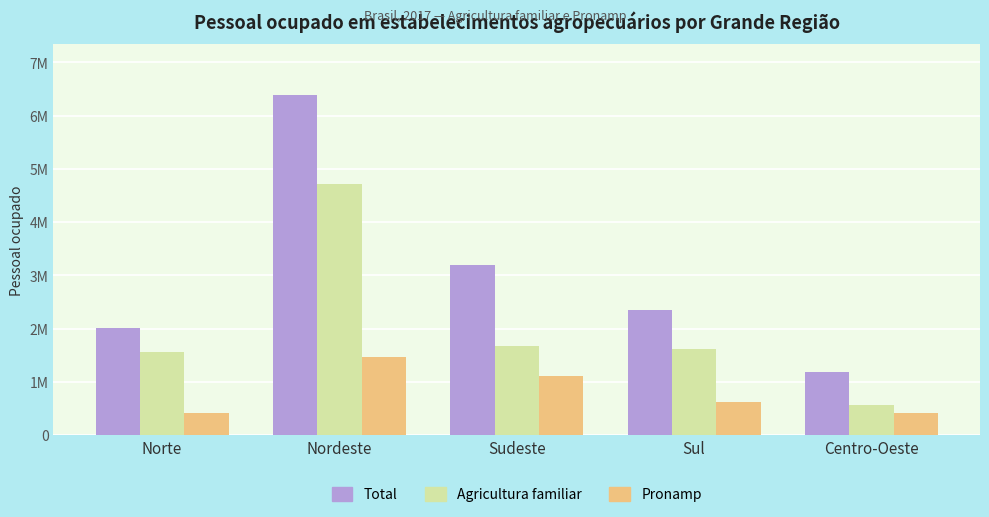

What is the difference between the second highest and second lowest values in the Pronamp series?

693817